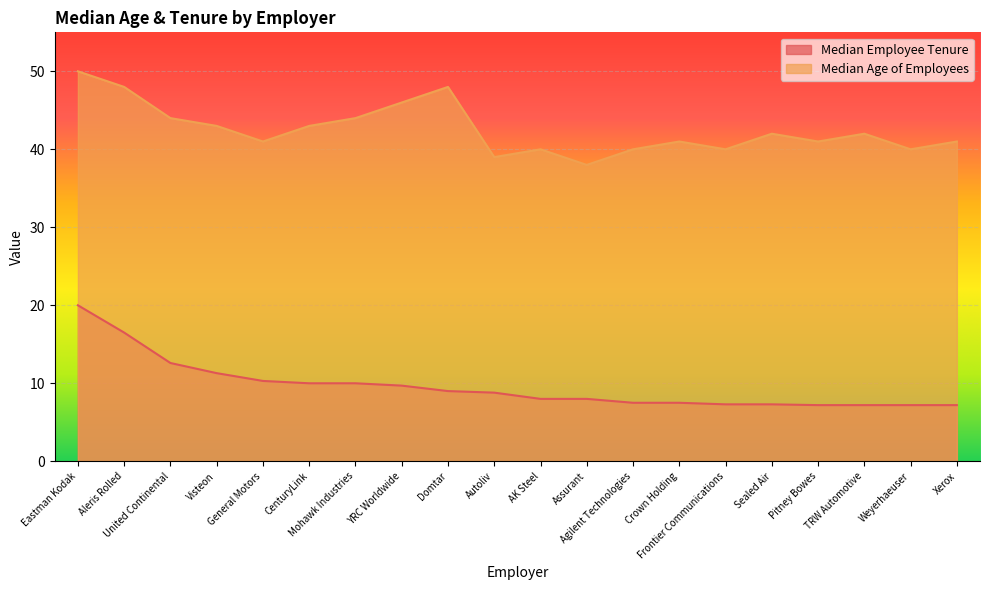

Where is the first local minimum for Median Age of Employees?

General Motors